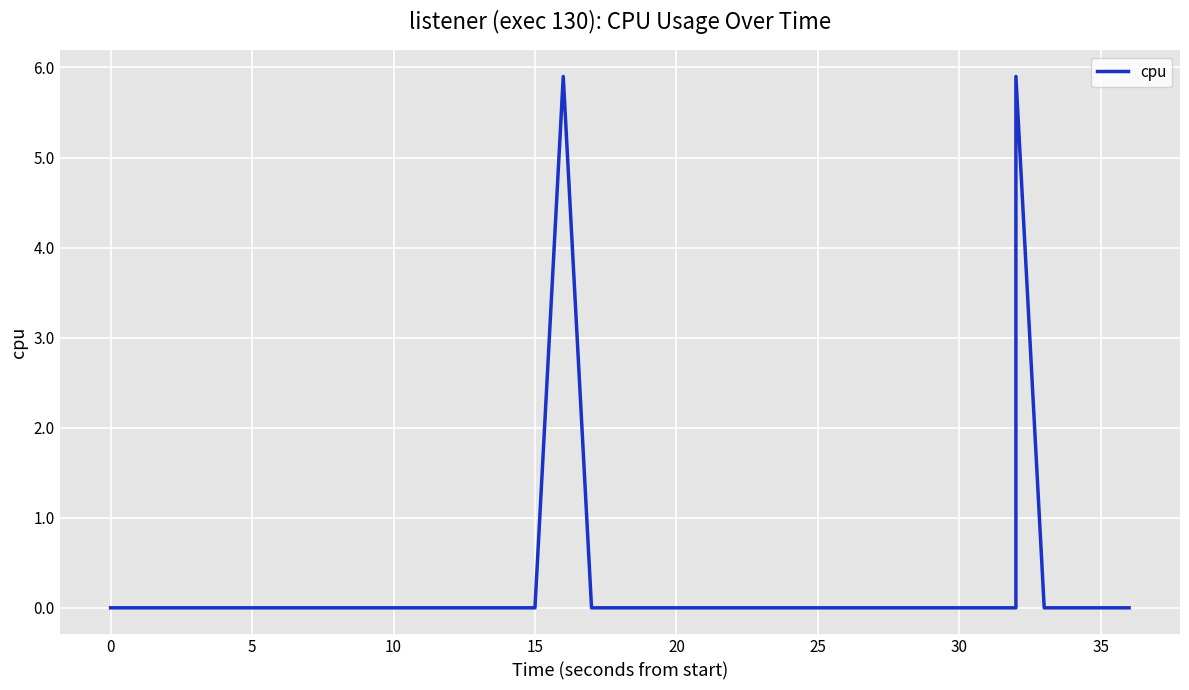

What is the maximum value shown in the chart?

5.9